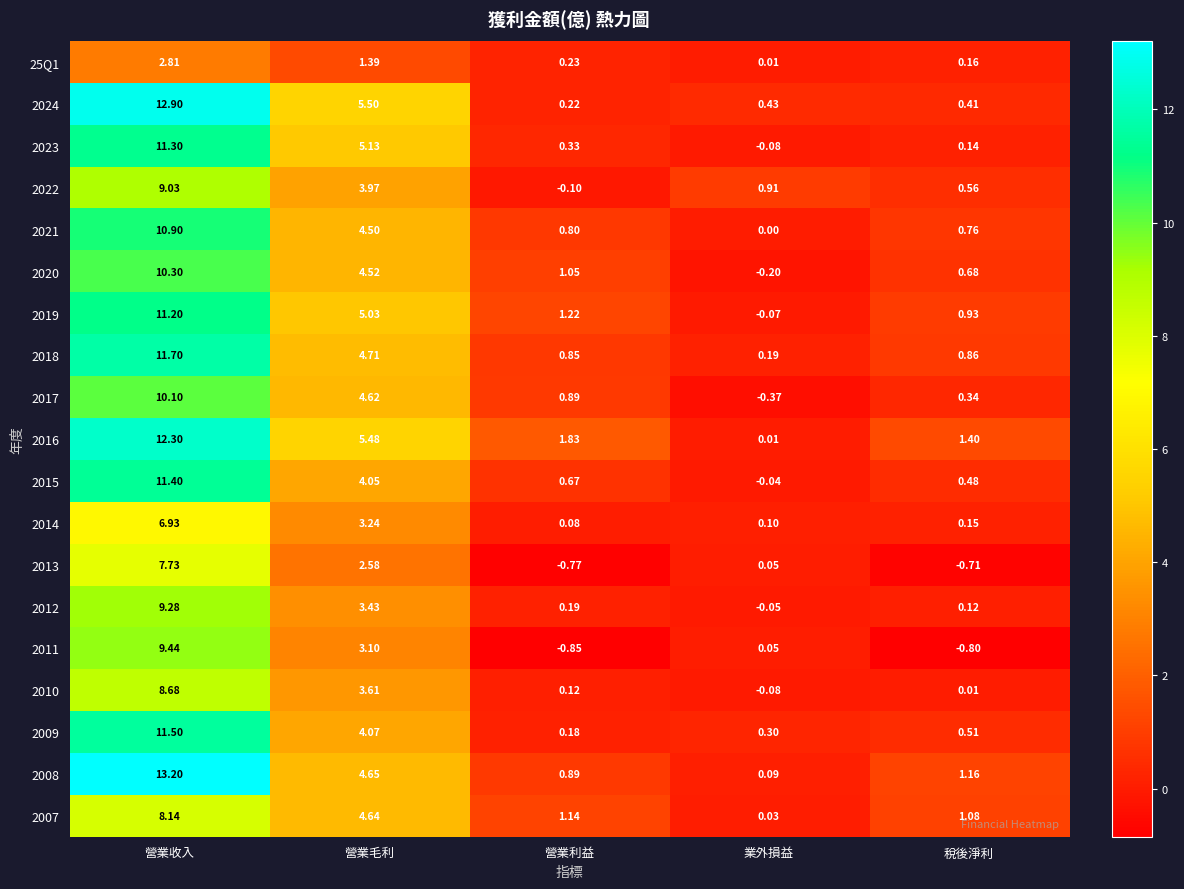

At which category is the sum across all series the highest?

營業收入